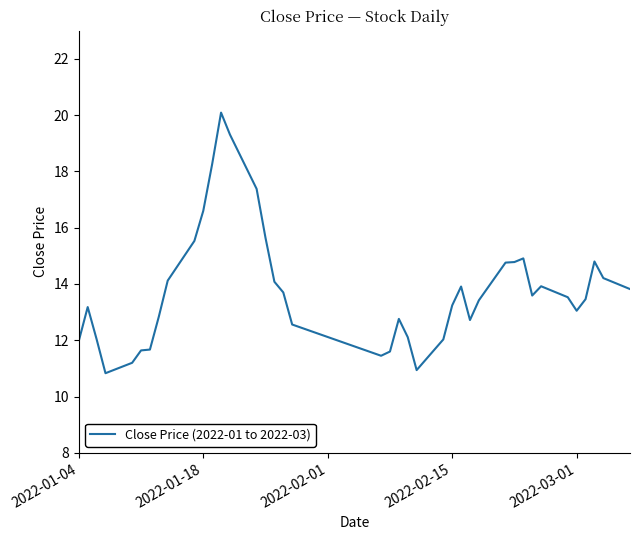

What is the greatest value displayed?

20.1